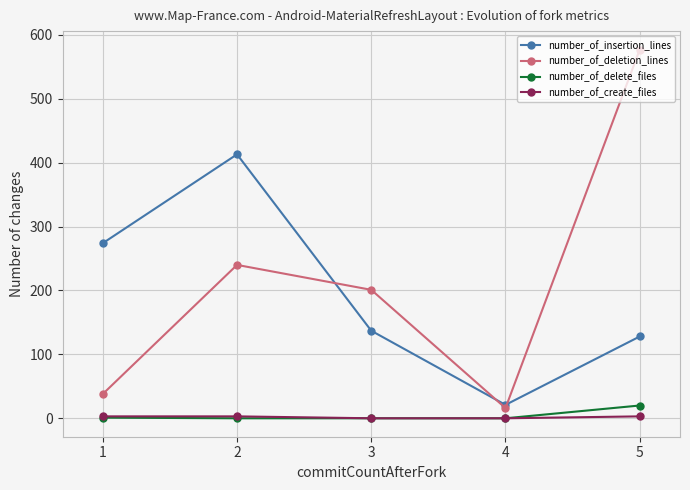

What is the difference between the second highest and minimum values in the number_of_insertion_lines series?

253